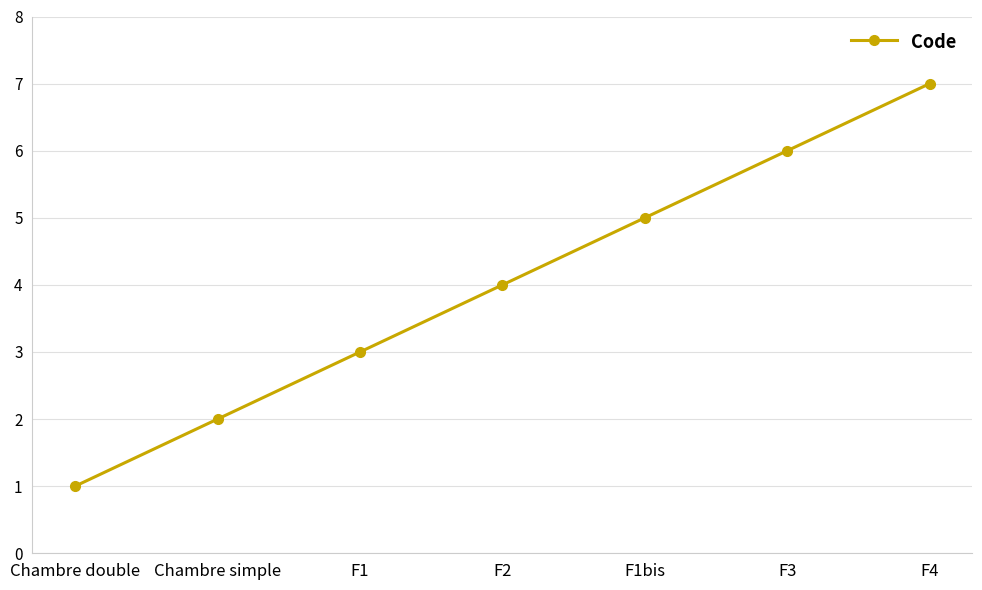

List the labels in order of value, largest first.

F4, F3, F1bis, F2, F1, Chambre simple, Chambre double